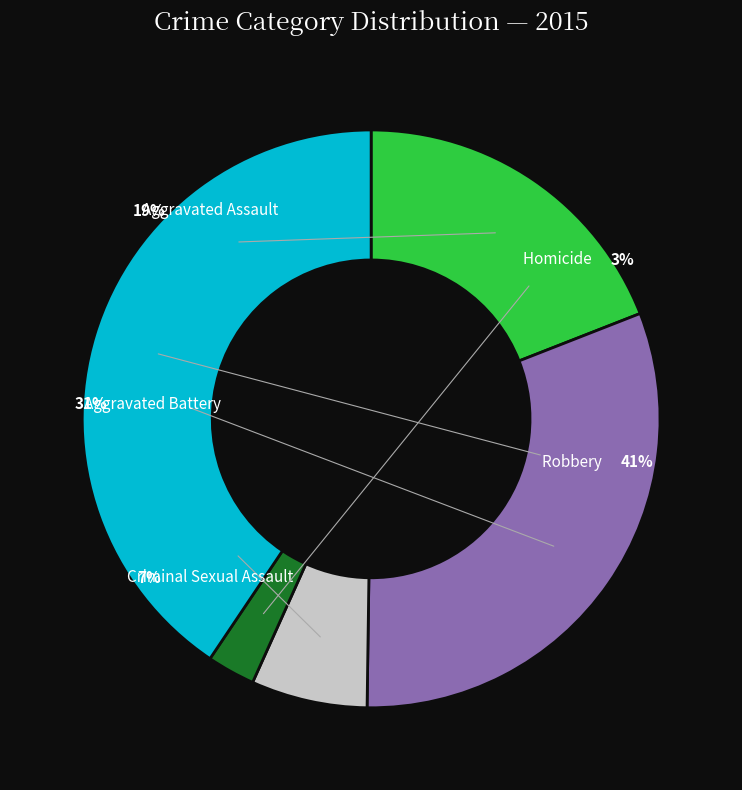

Rank the categories by value from lowest to highest.

Homicide, Criminal Sexual Assault, Aggravated Assault, Aggravated Battery, Robbery